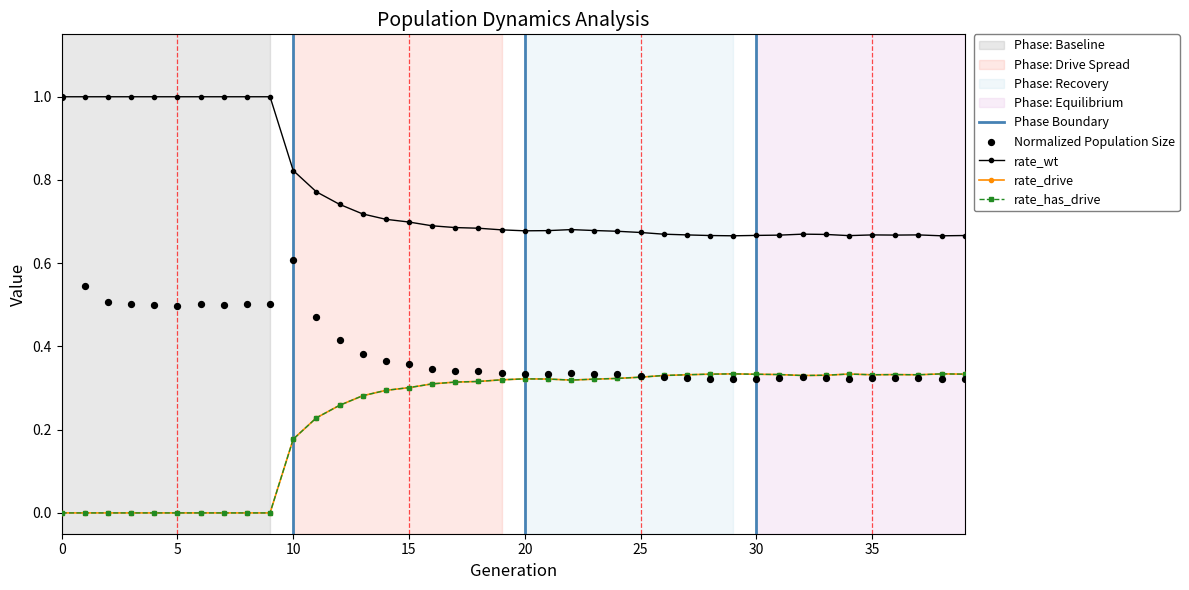

Which series reaches the minimum Y coordinate?

rate_drive